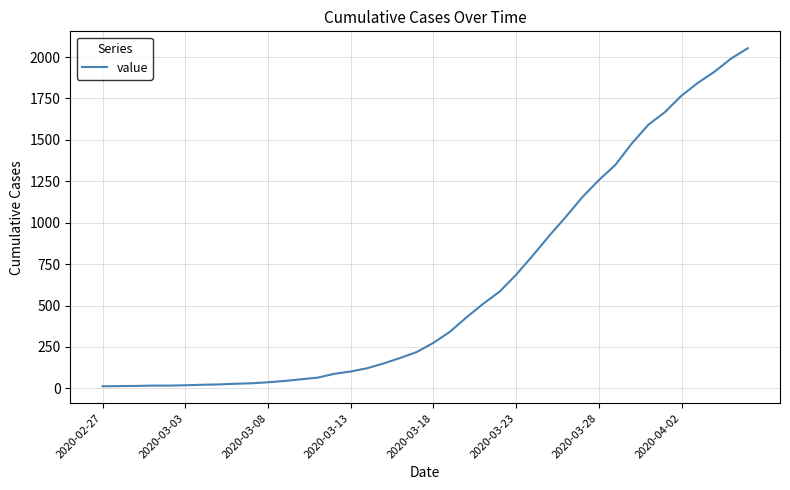

What is the maximum value shown in the chart?

2053